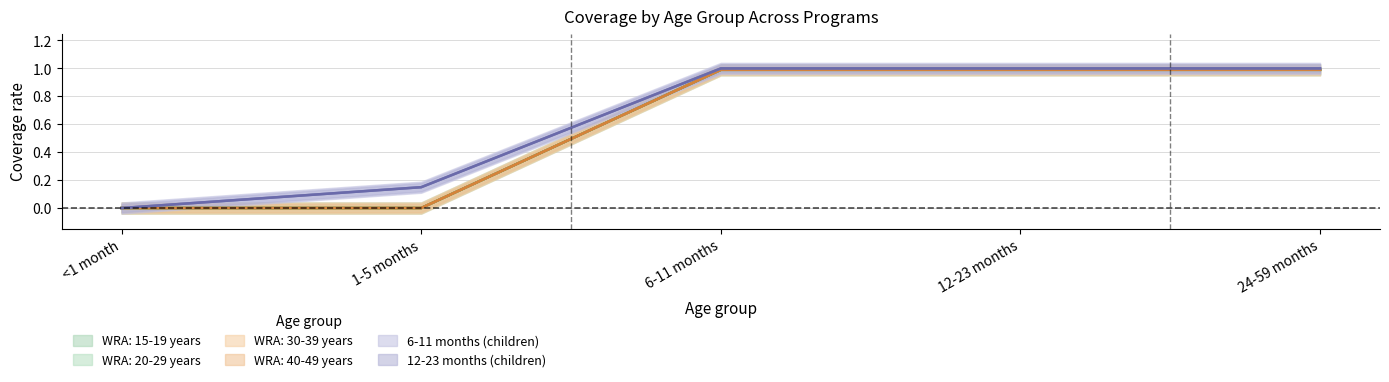

Which has a higher value, 12-23 months or 24-59 months?

12-23 months